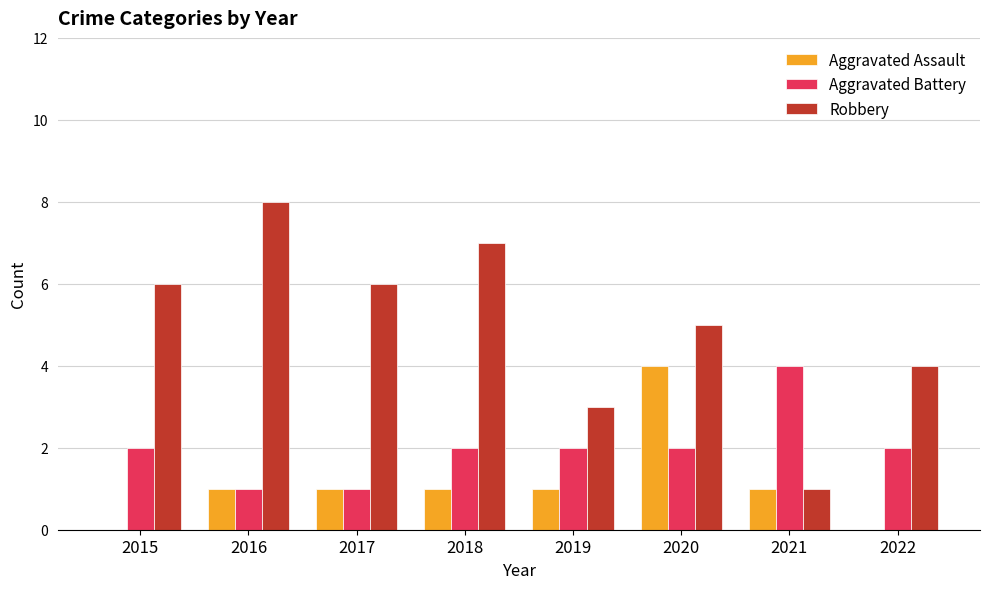

What is the approximate value of Robbery at 2022?

4